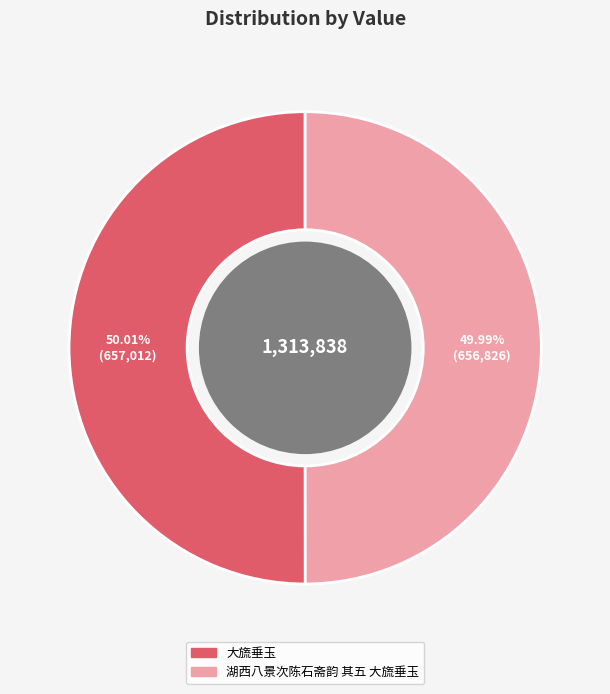

The 大旒垂玉 slice represents 36% of the pie. True or false?

False